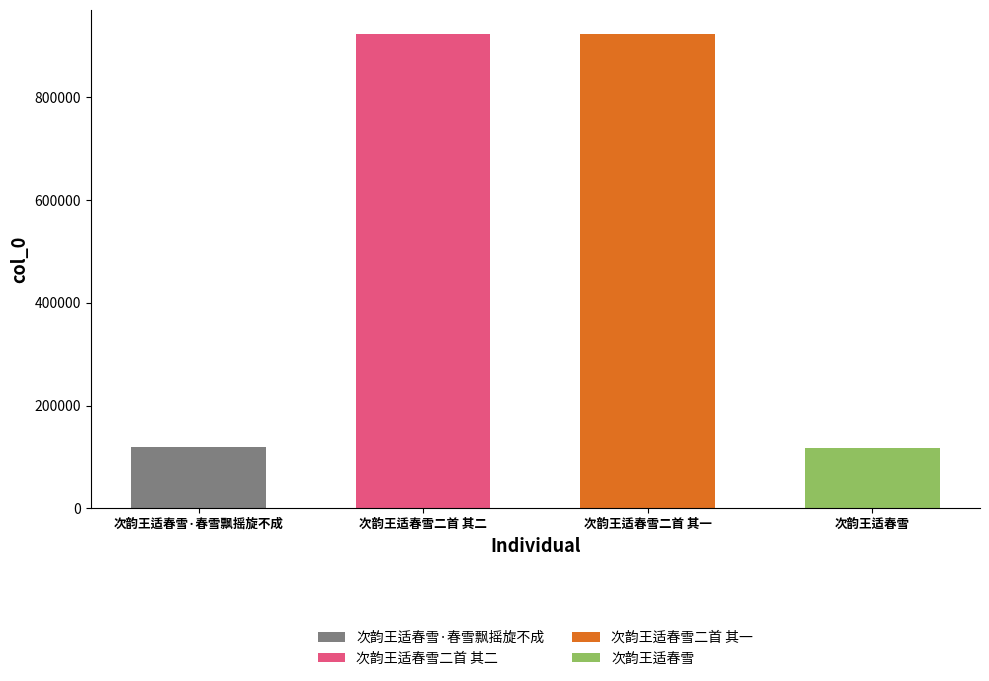

What is the change in value from 次韵王适春雪二首 其二 to 次韵王适春雪?

-805630